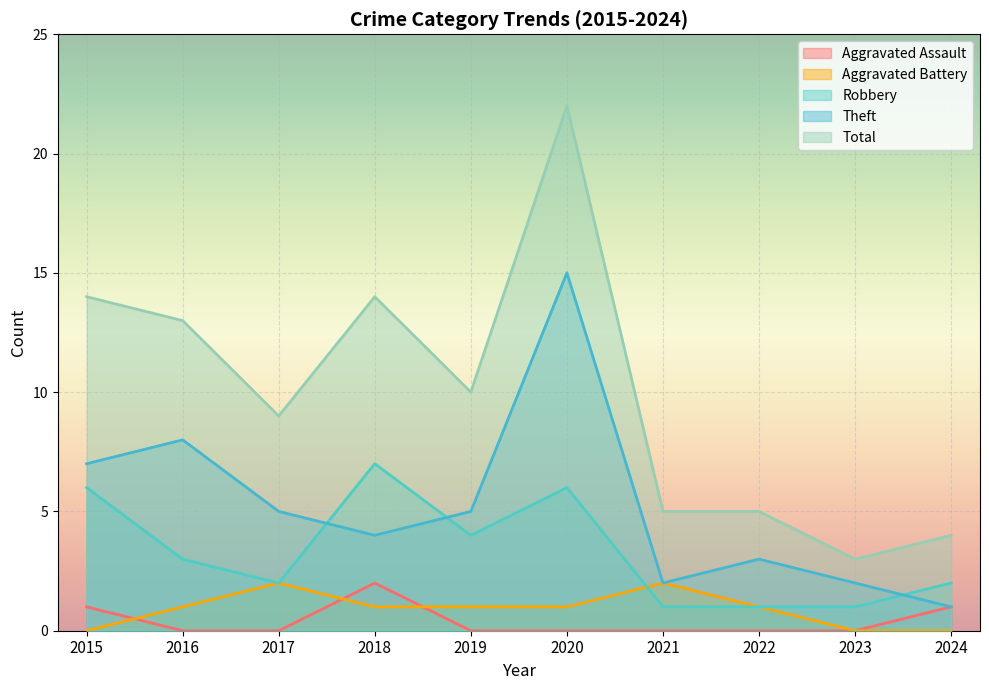

Rank the series by their maximum value, from highest to lowest.

Total, Theft, Robbery, Aggravated Assault, Aggravated Battery